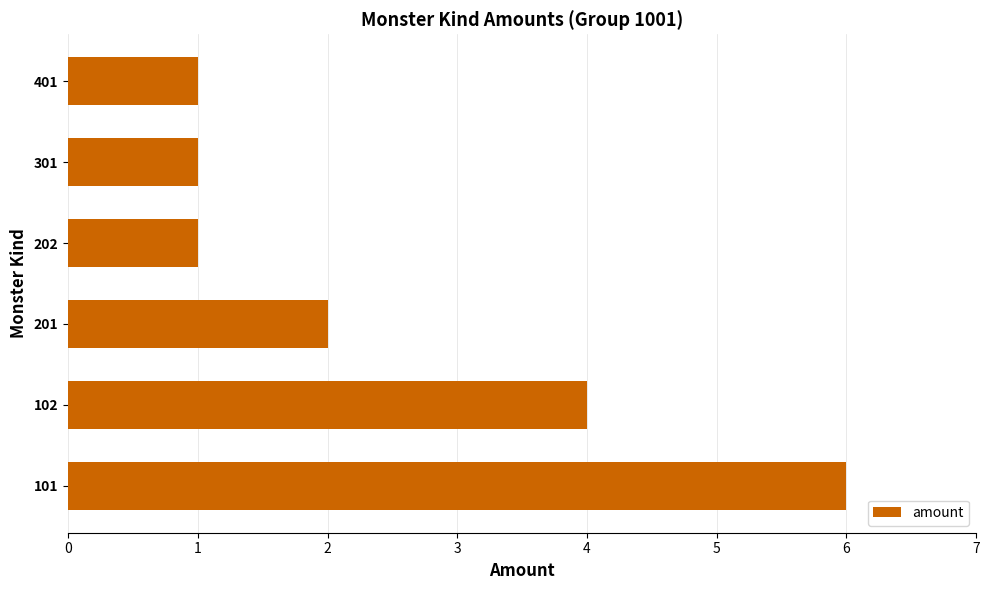

What is the difference between the second highest and minimum values?

3